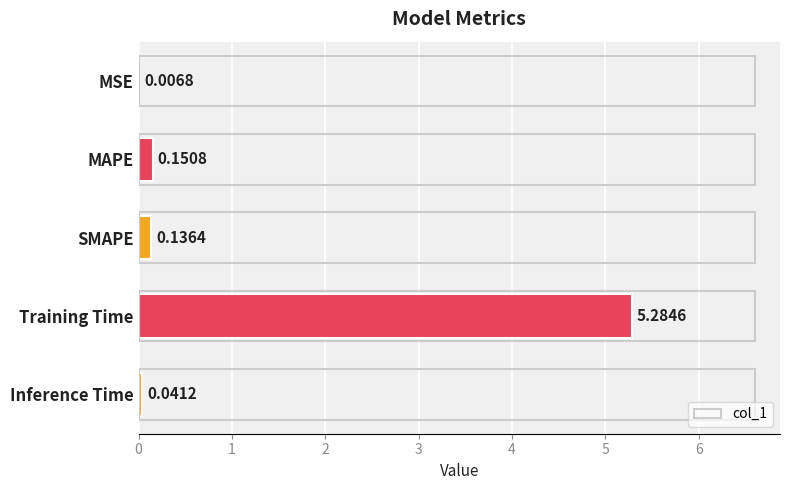

What is the sum of all values?

5.6